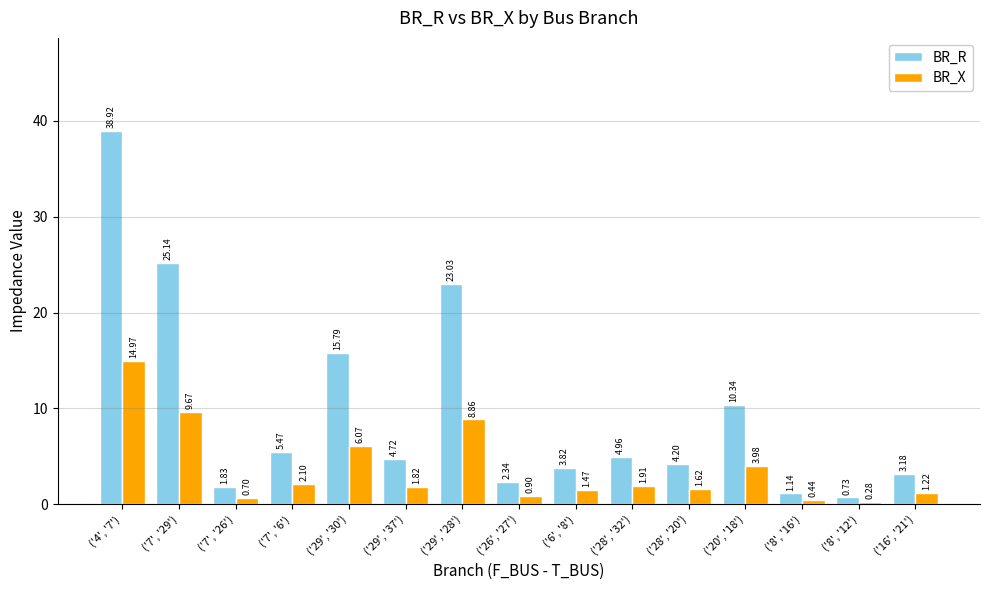

What is the difference between the maximum and minimum values in the BR_R series?

38.2